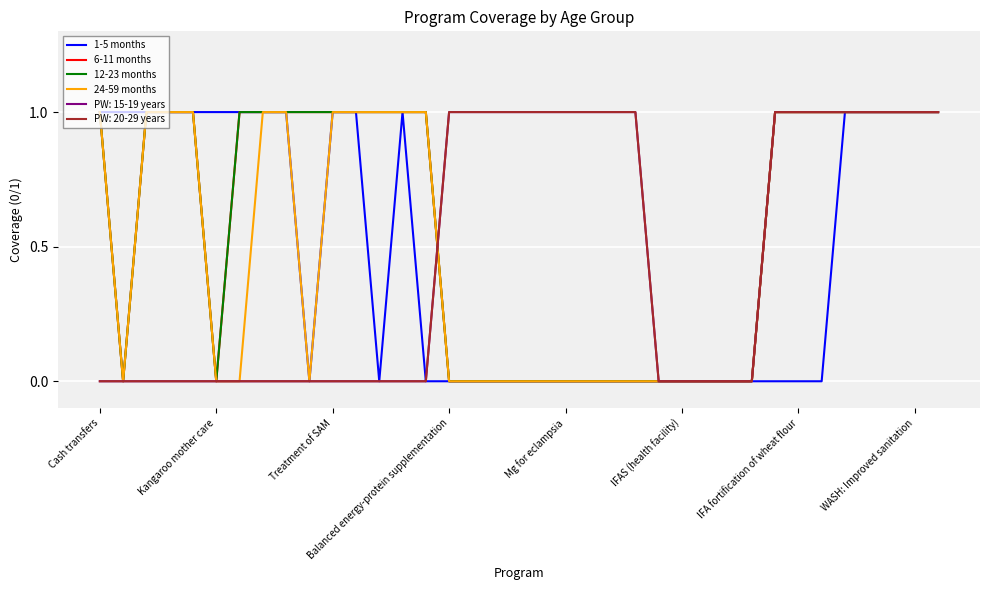

How many lines are shown in the chart?

6